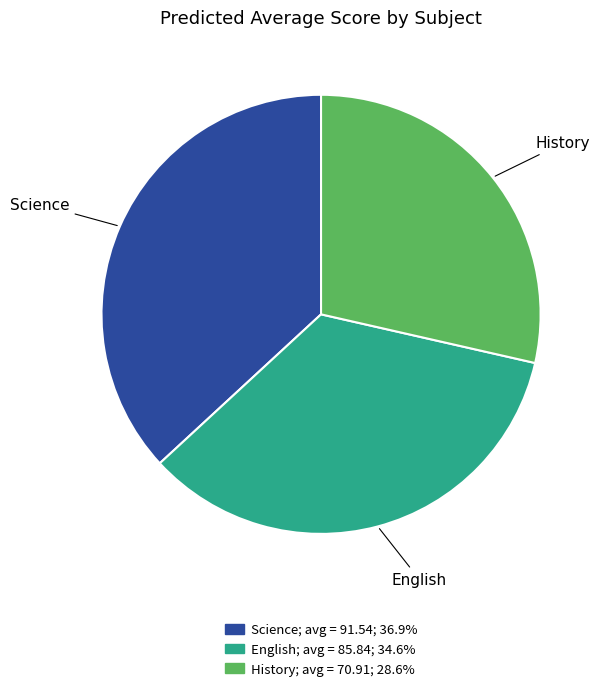

Does English represent more than half of the total?

No